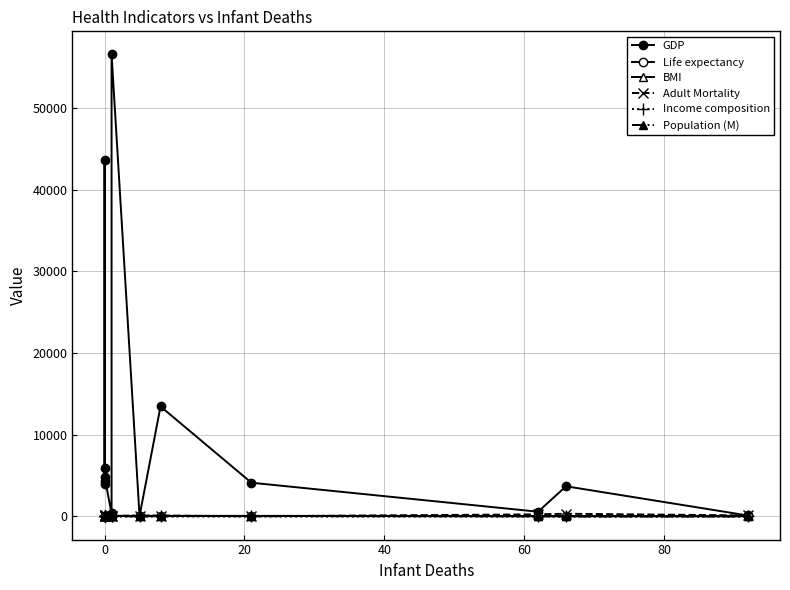

Does the chart have visible grid lines?

Yes